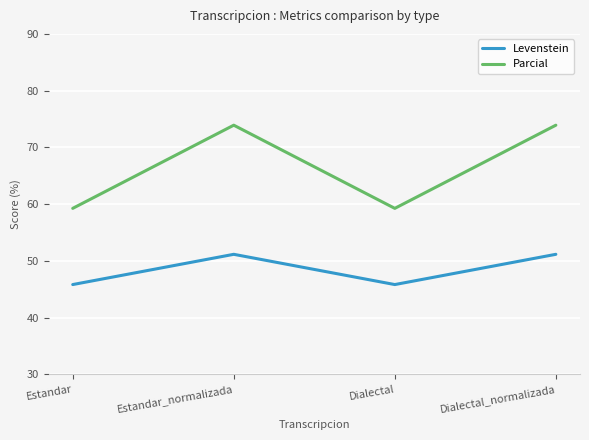

Reading left to right, list all the values displayed in this chart.

Levenstein: 45.8	51.2	45.8	51.2
Parcial: 59.3	73.9	59.3	73.9